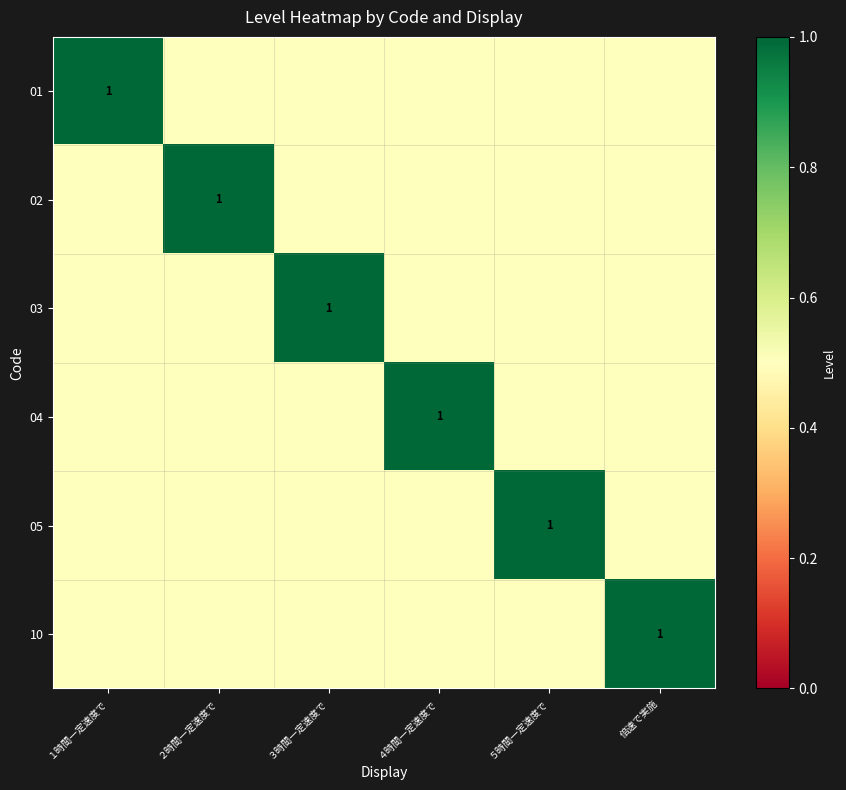

True or false: 01 has a value of 0.3 at １時間一定速度で.

False